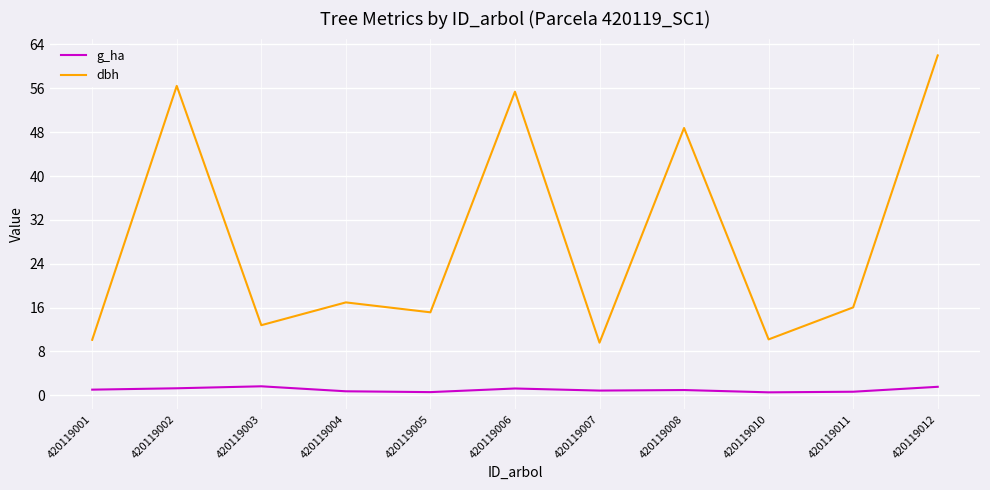

What is the smallest value displayed?

0.5